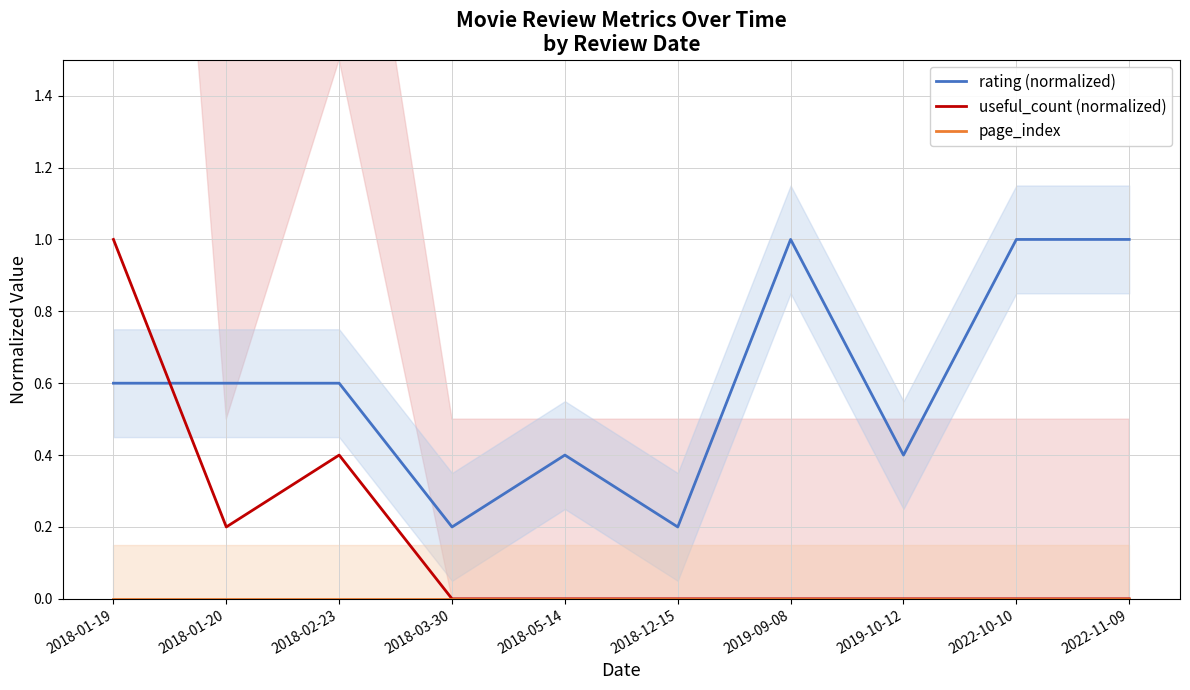

What is the label of the 9th point from the left?

2022-10-10